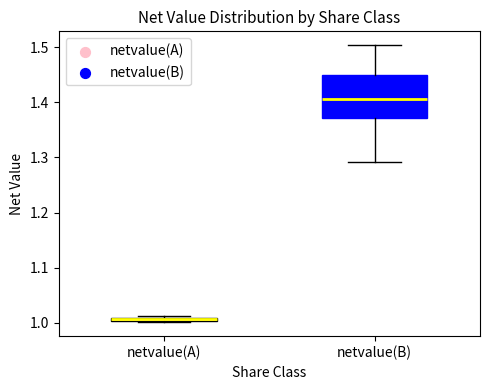

Which box's median line is the lowest?

netvalue(A)